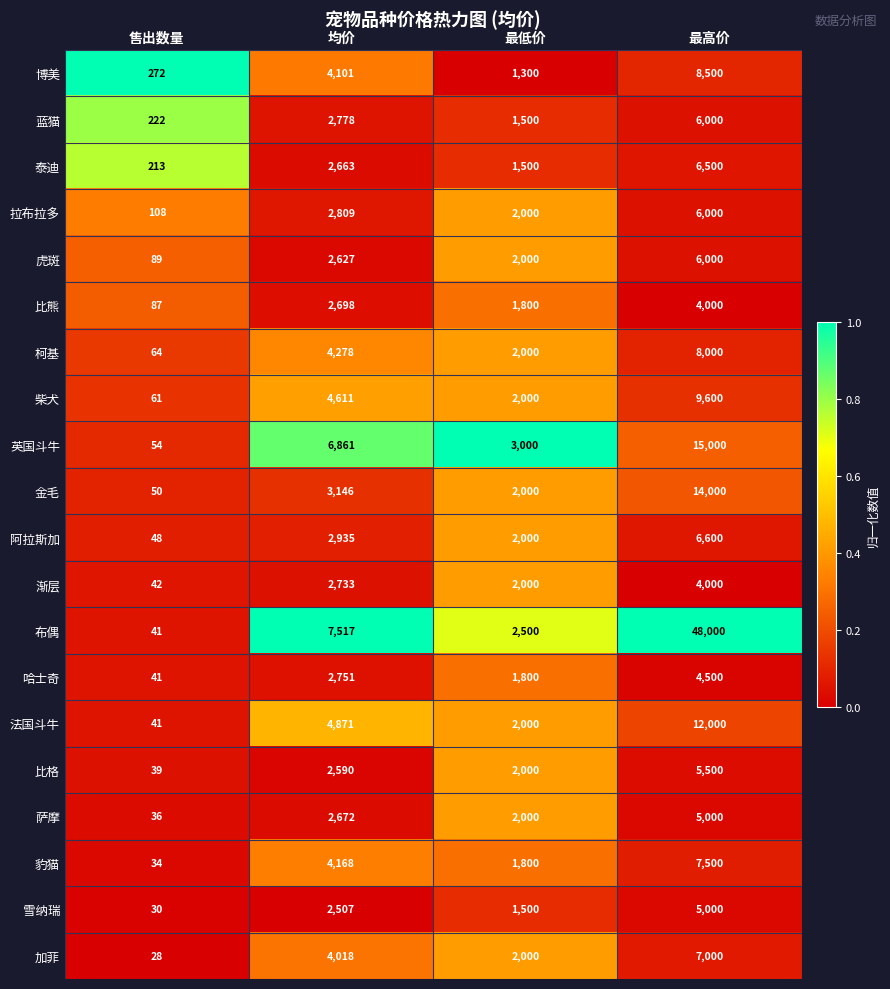

What is the spread (max minus min) of values at 最低价?

1700